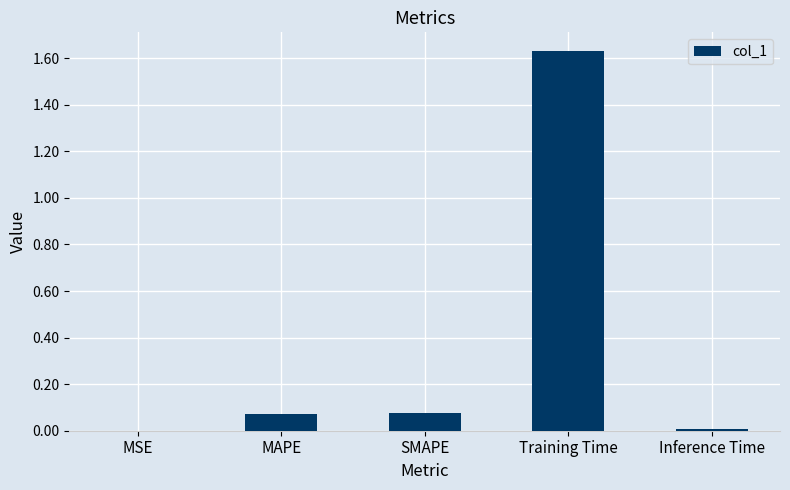

The value at MSE is 0.0. True or false?

True